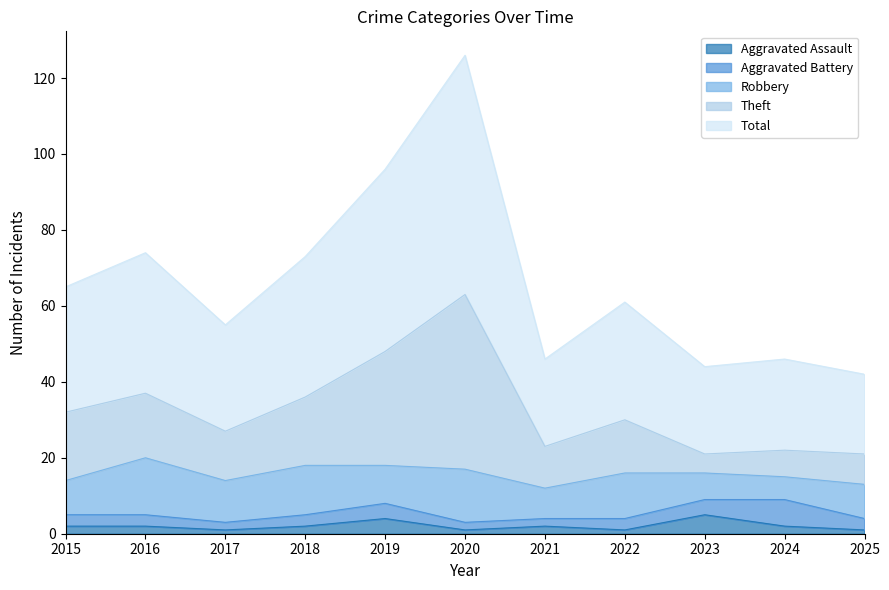

What is the difference between the highest and lowest values at 2024?

44